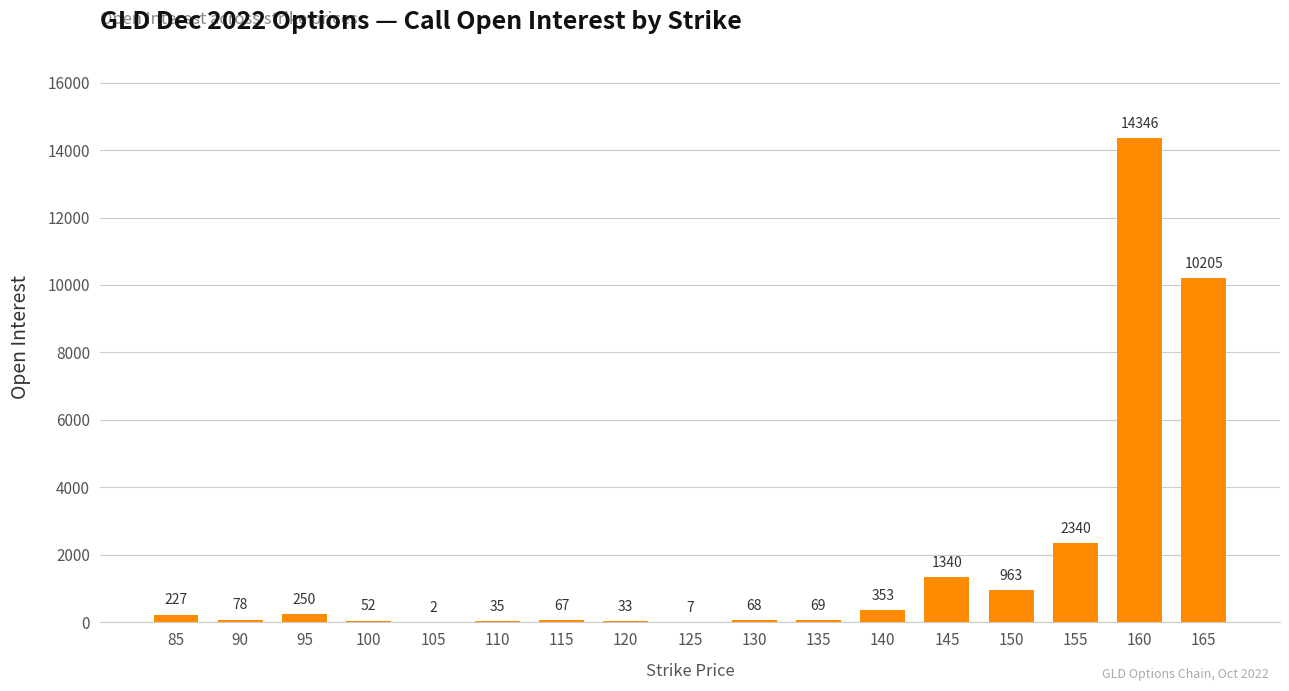

The chart shows a value of 2 at 105. True or false?

True